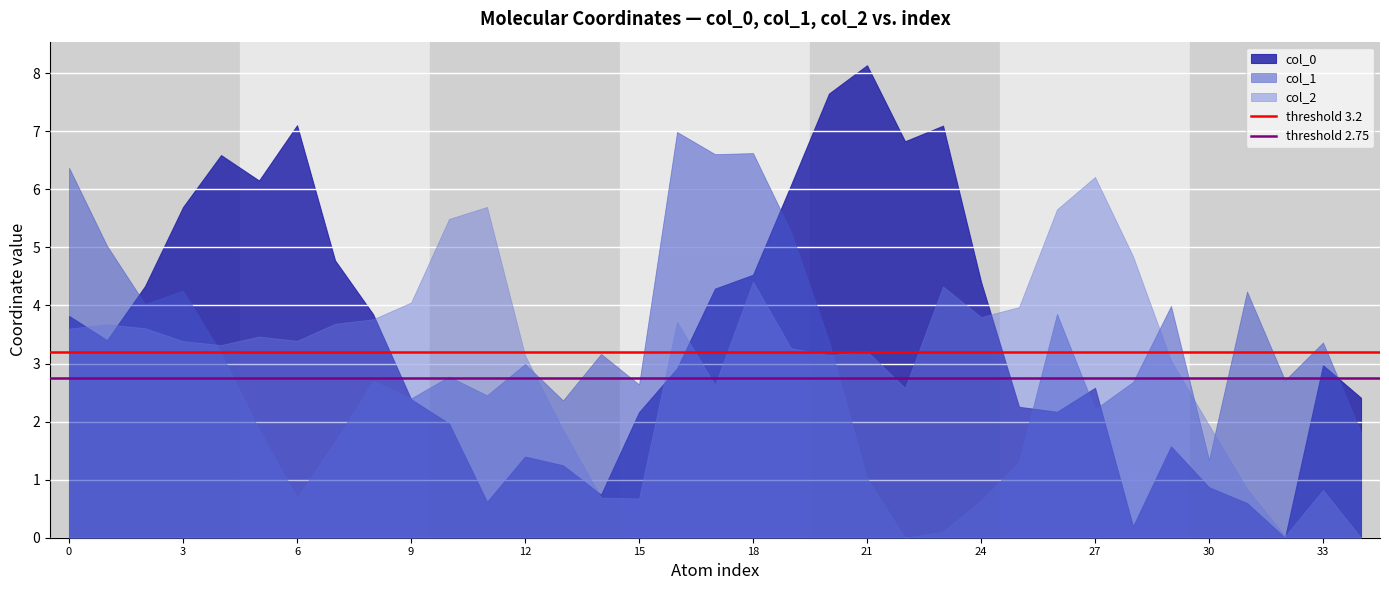

Is the value of threshold 3.2 at 3 greater than the value of threshold 2.75 at 0?

Yes